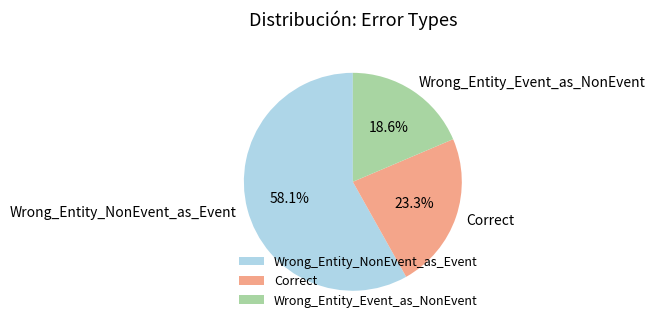

To the nearest percent, what portion does Correct represent?

23%